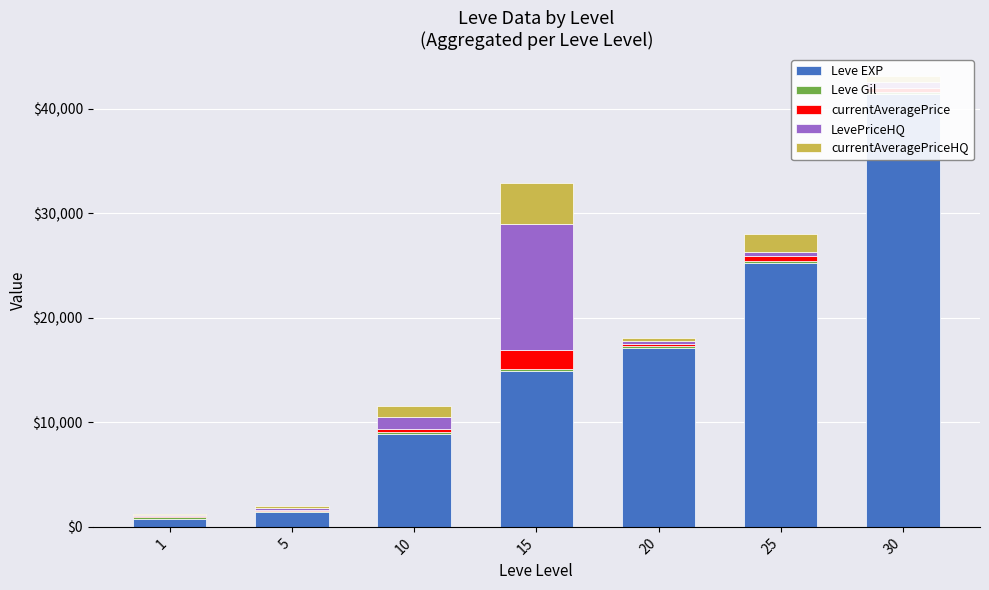

The value of LevePriceHQ at 1 is 30.1. True or false?

False